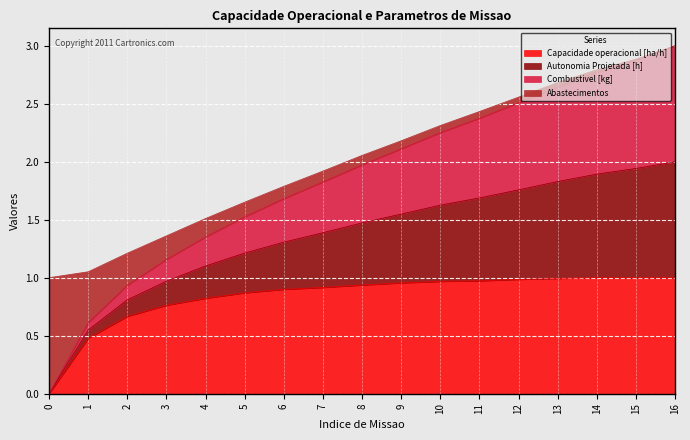

The Capacidade operacional [ha/h] series shows 1.4 at 13. True or false?

False